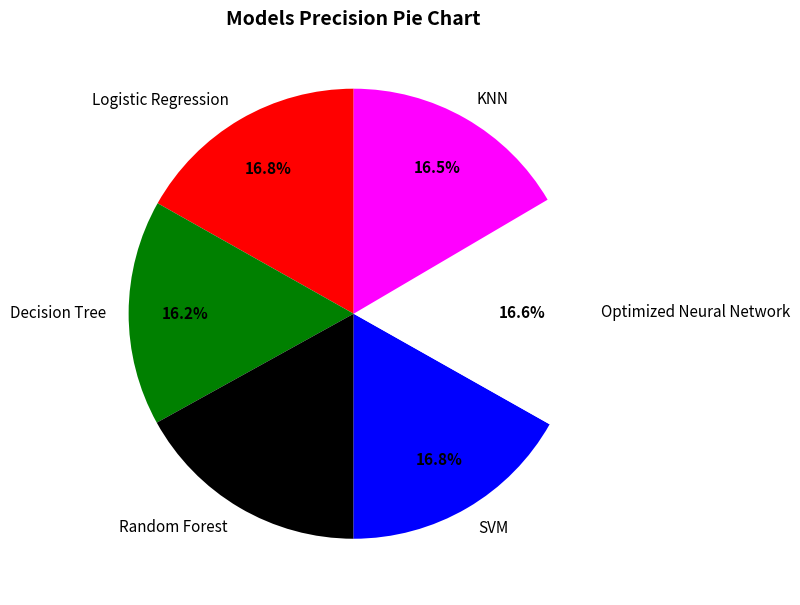

To the nearest percent, what is the difference between the Logistic Regression and Decision Tree slice percentages?

1%